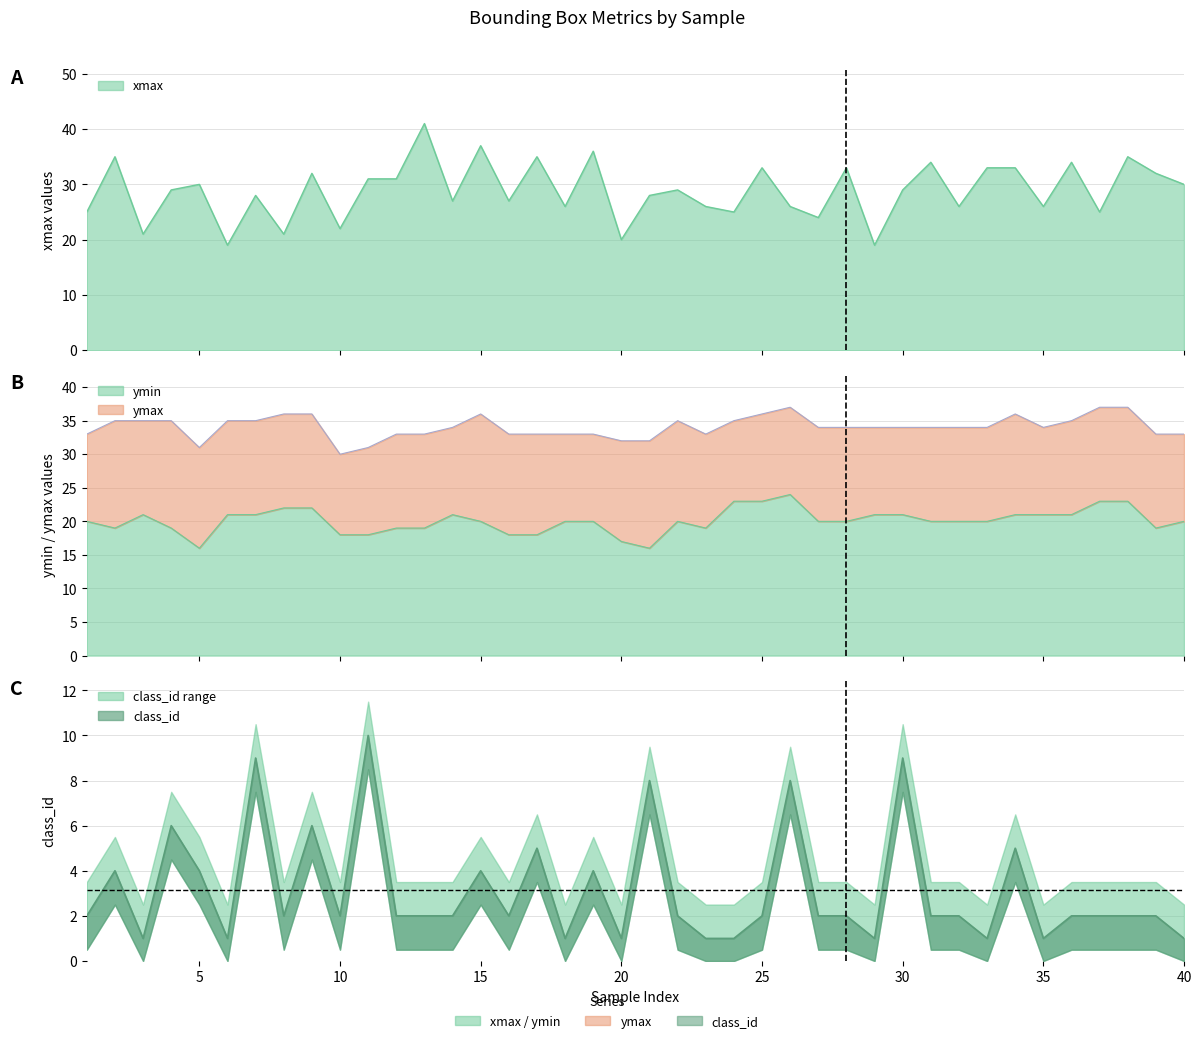

What is the minimum value for ymax?

30